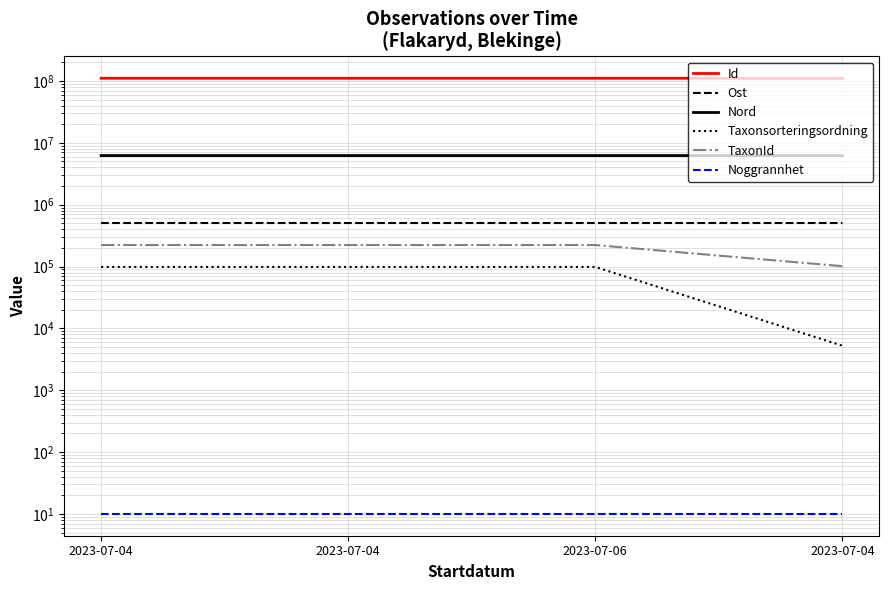

Is it true that Taxonsorteringsordning equals 131265.6 at 2023-07-04?

False